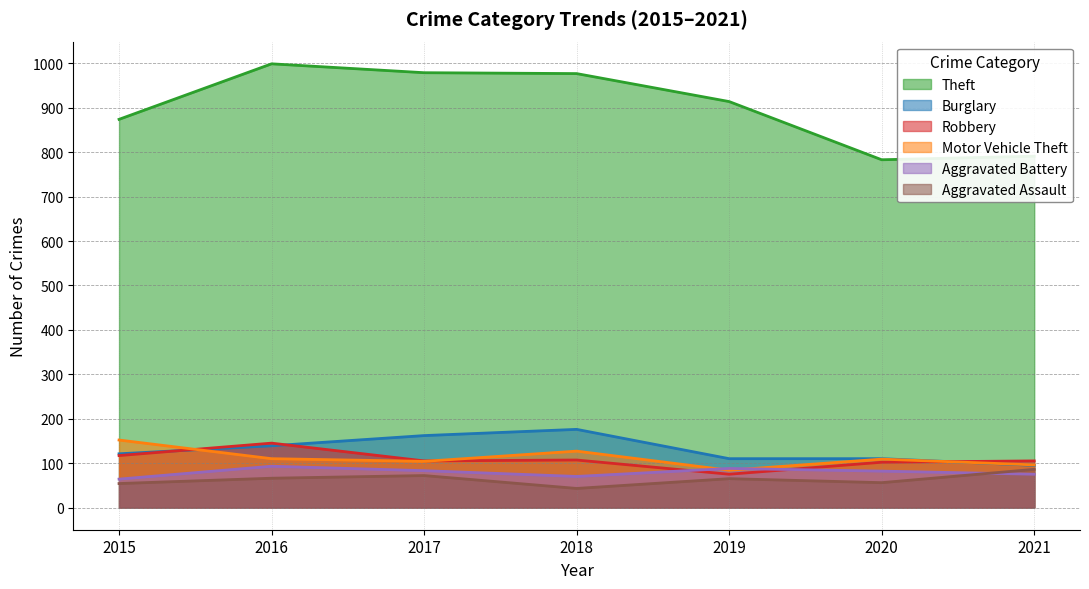

What is the maximum value for Motor Vehicle Theft?

152